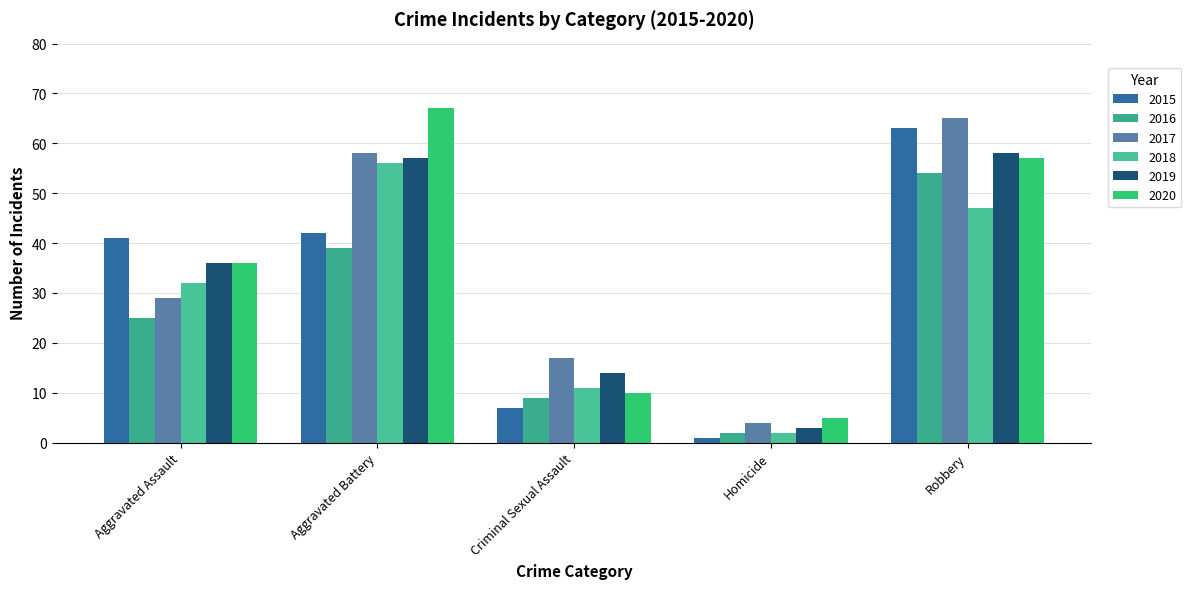

What is the value of the 2017 bar at the 4th from the left?

4